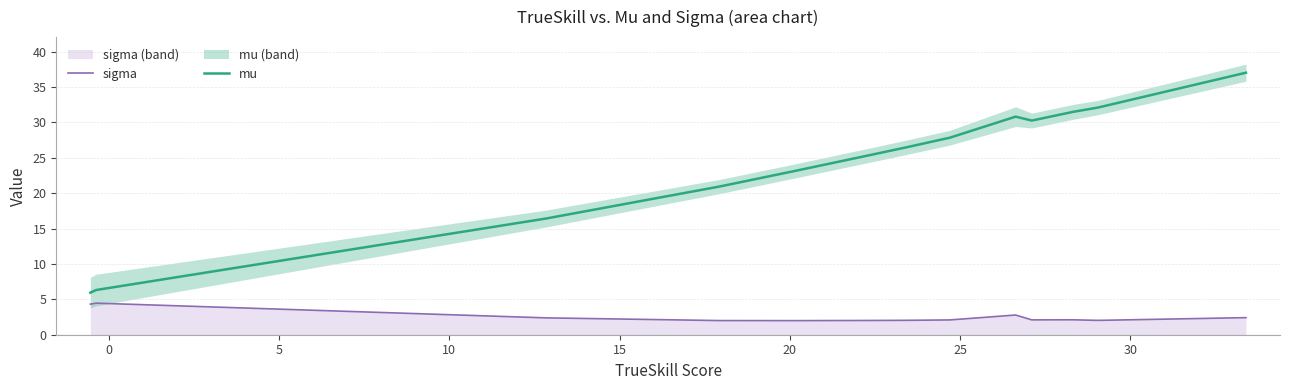

True or false: sigma and mu intersect in this chart.

False